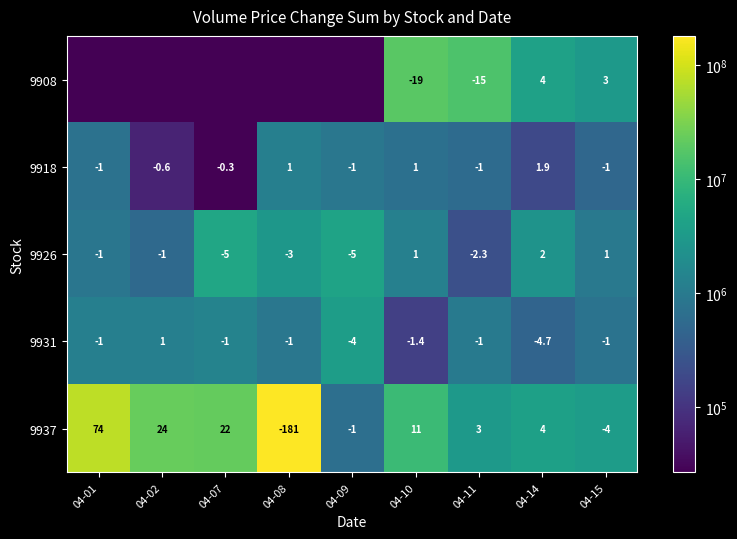

Is it true that 9926 equals 2.0 at 04-14?

True